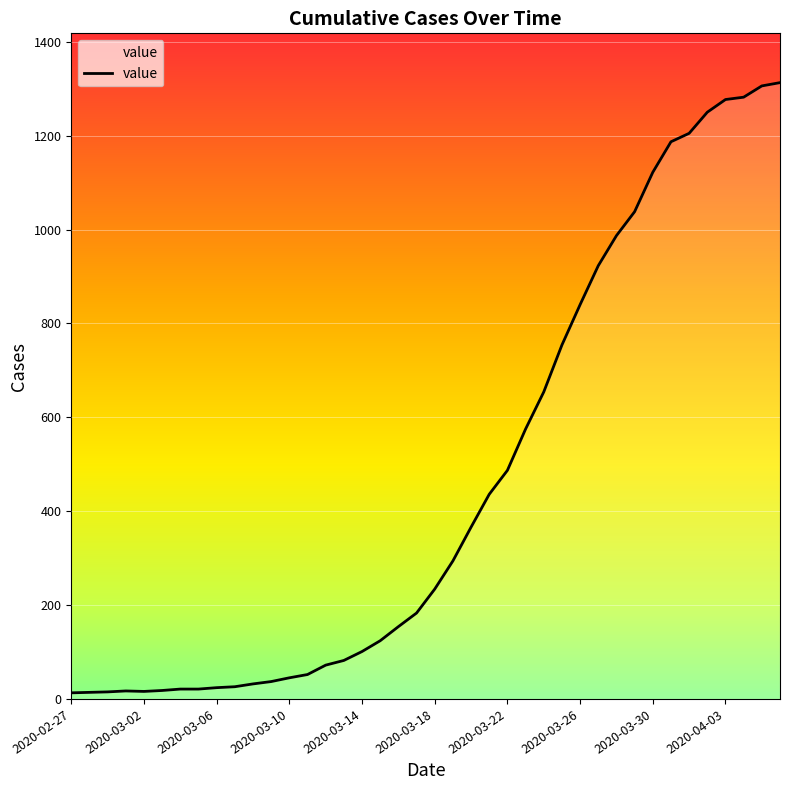

What is the greatest value displayed?

1313